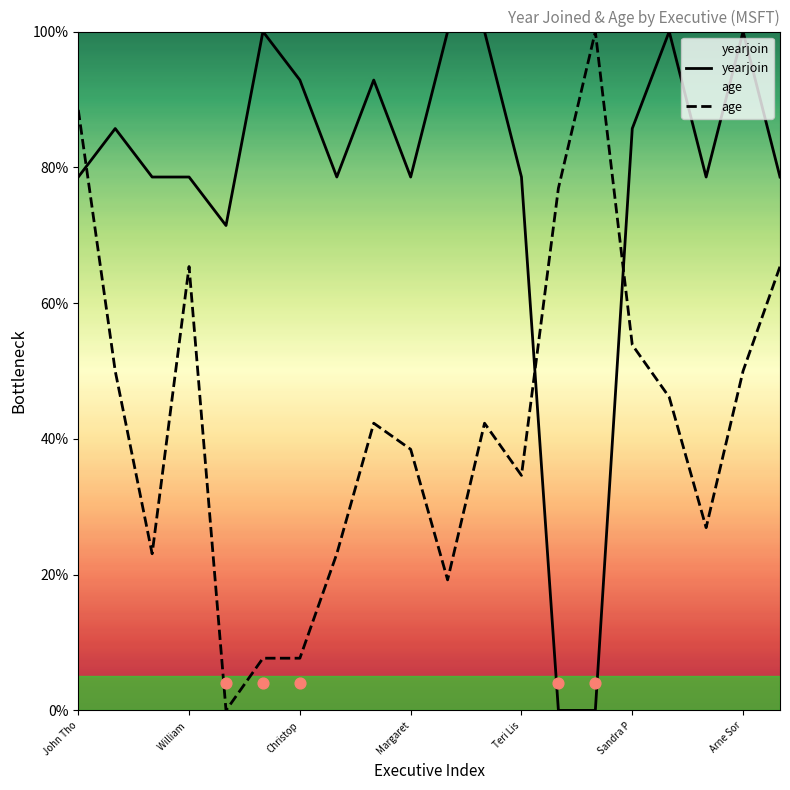

Which series has the largest total across all categories?

yearjoin